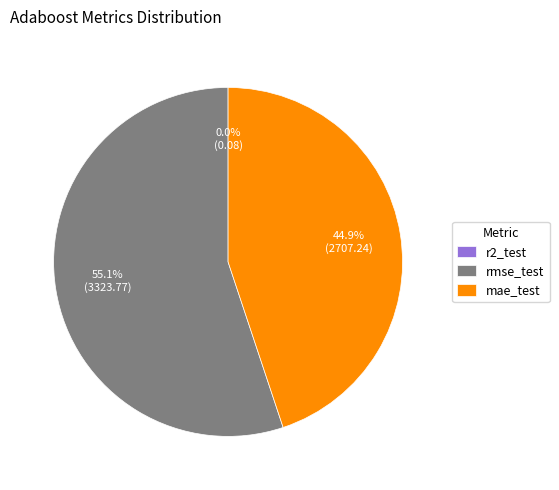

Which category has the biggest portion of the pie?

rmse_test